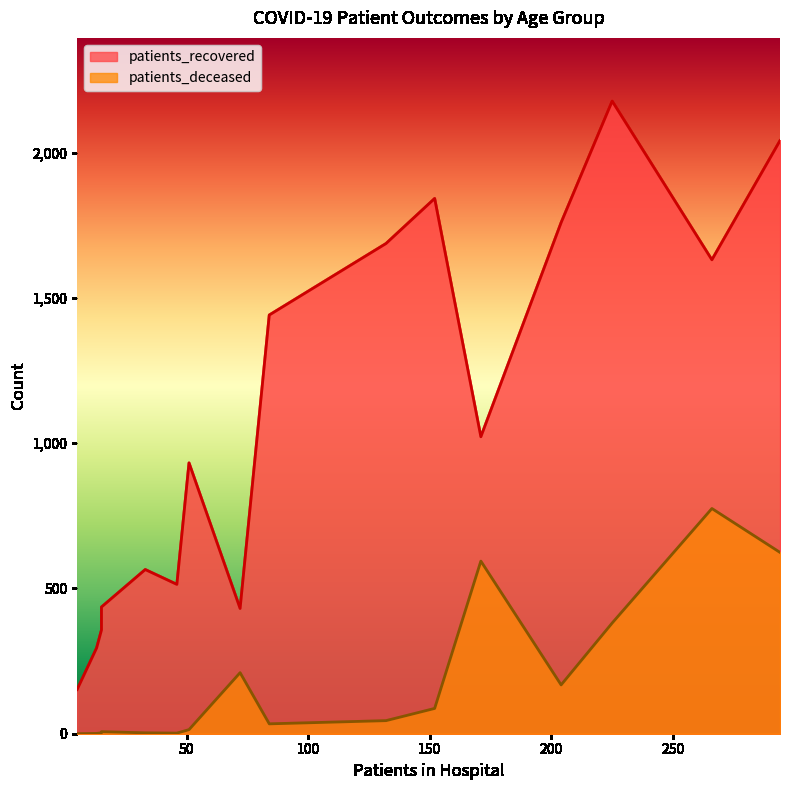

What are all the series names shown in the legend?

patients_recovered, patients_deceased